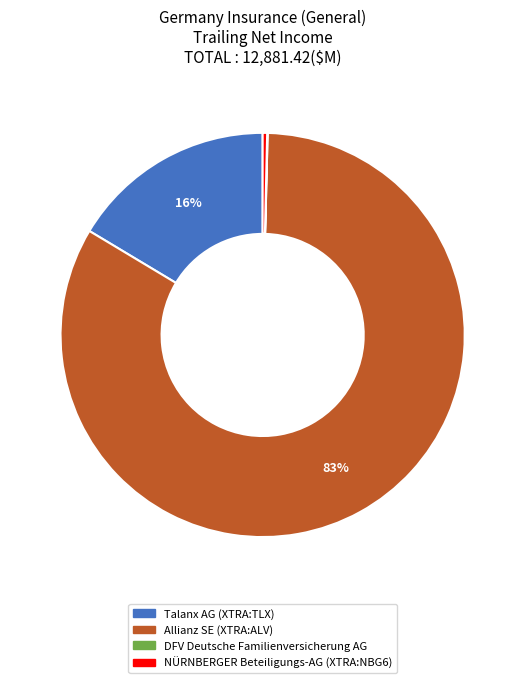

To the nearest percent, what is the difference between the Talanx AG (XTRA:TLX) and NÜRNBERGER Beteiligungs-AG (XTRA:NBG6) slice percentages?

16%